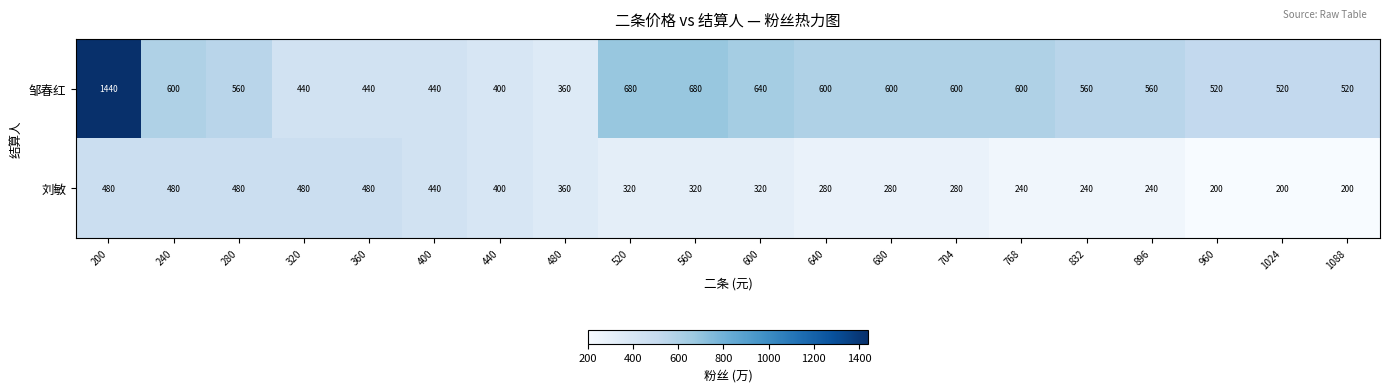

Is it true that 刘敏 equals 140 at 832?

False